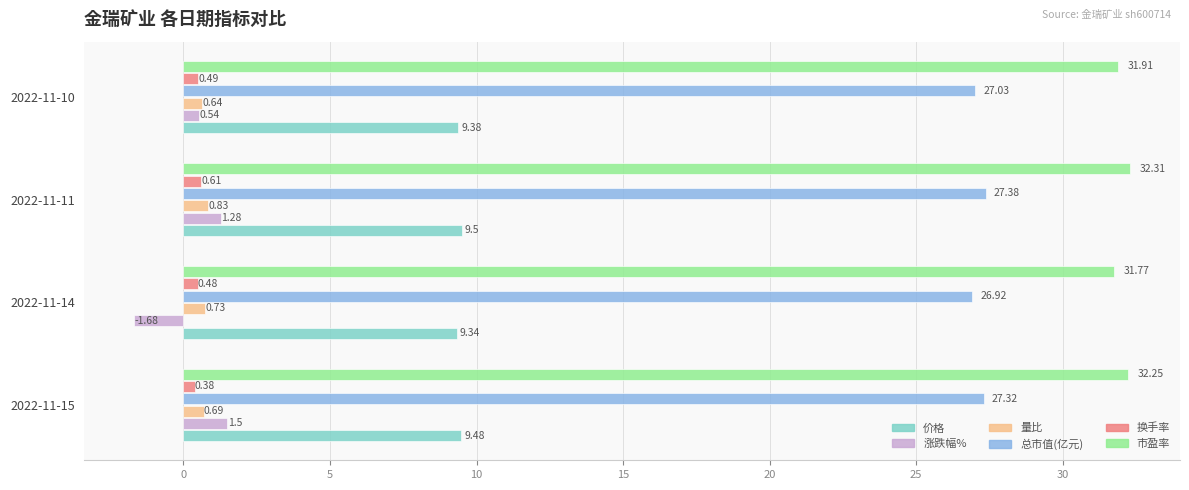

What is the average value of the 价格 series?

9.4